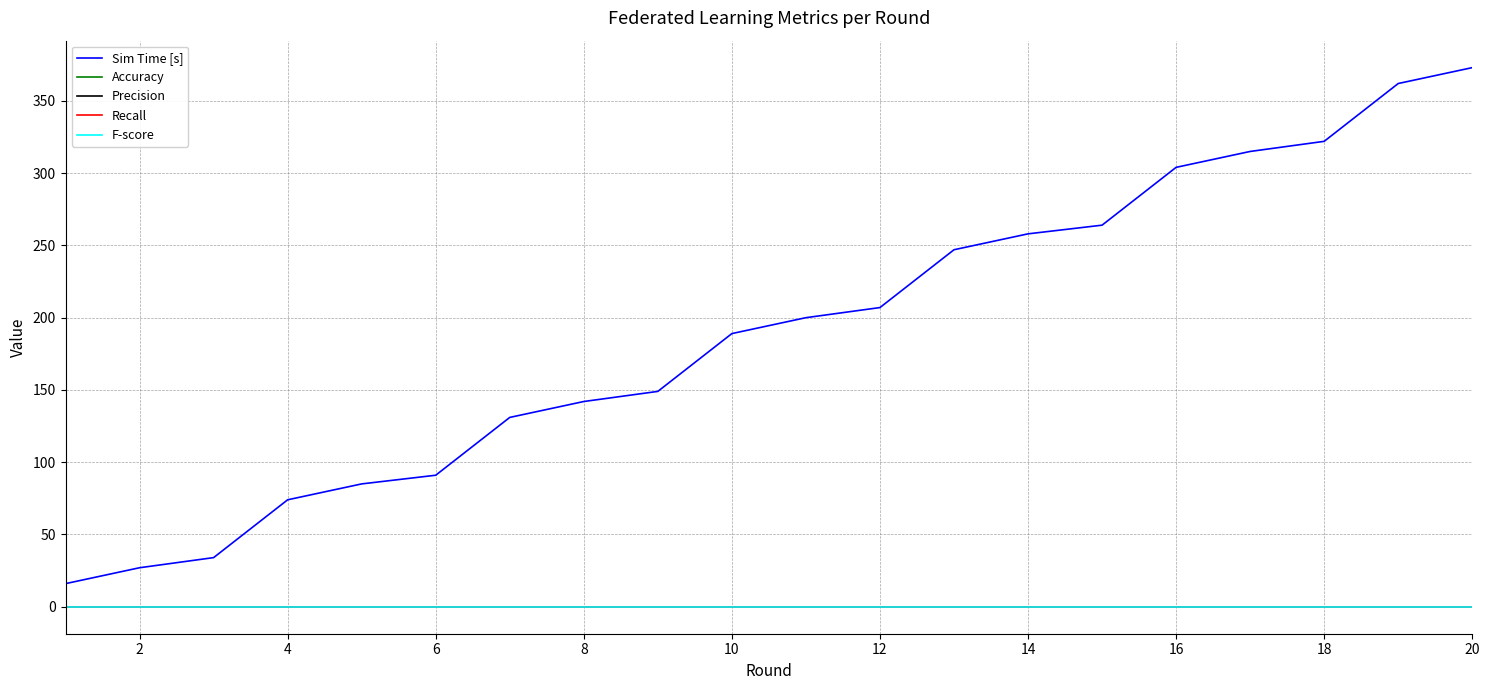

What is the maximum value for Sim Time [s]?

373